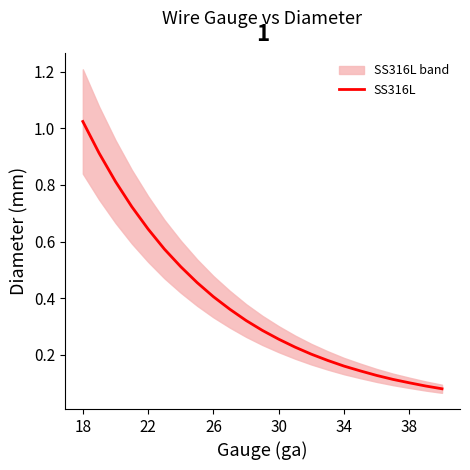

Reading left to right, extract all data points from this chart.

1.0	0.9	0.8	0.7	0.6	0.6	0.5	0.5	0.4	0.4	0.3	0.3	0.3	0.2	0.2	0.2	0.2	0.1	0.1	0.1	0.1	0.1	0.1